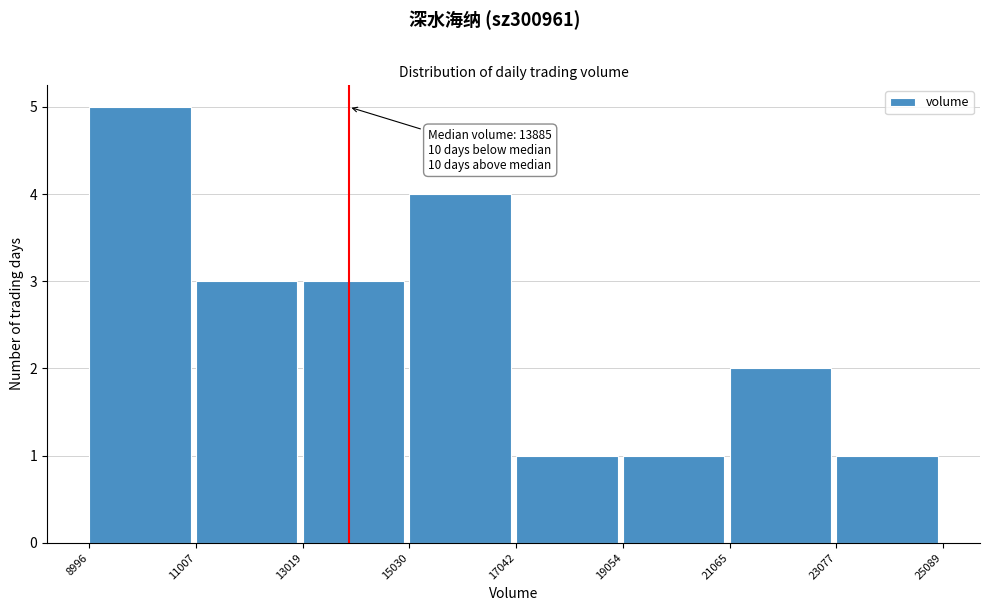

Which range on the x-axis has the tallest bar?

8996 to 11007